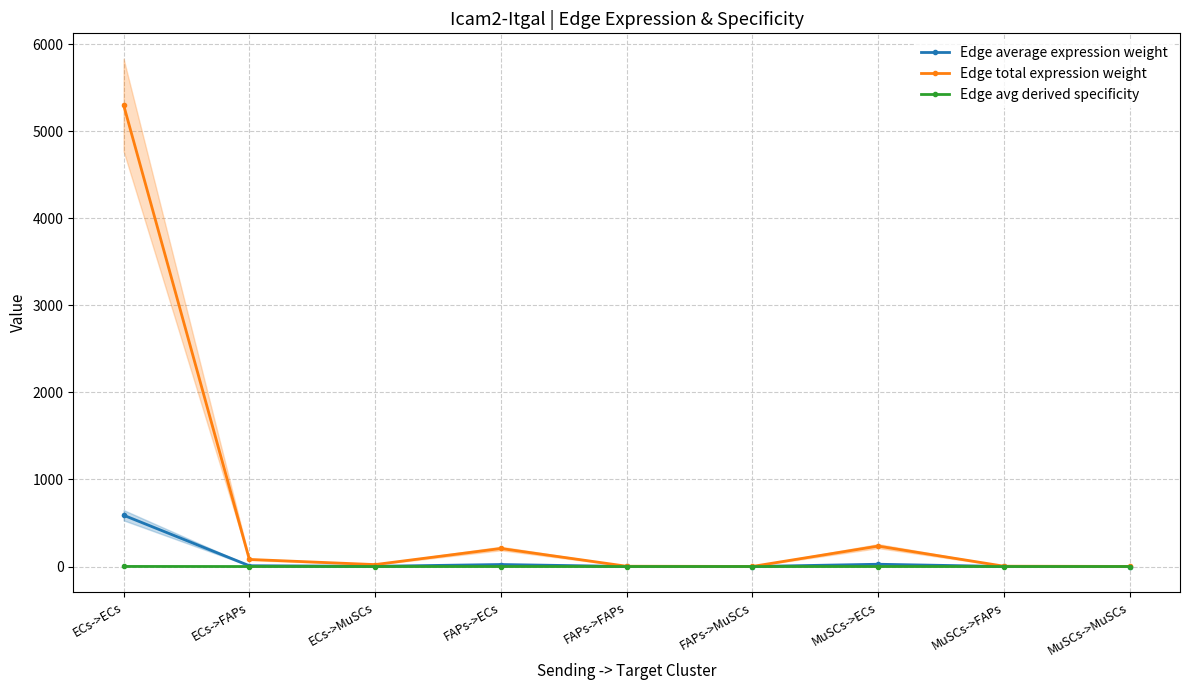

Is the value of Edge avg derived specificity at MuSCs->FAPs greater than the value of Edge average expression weight at MuSCs->ECs?

No